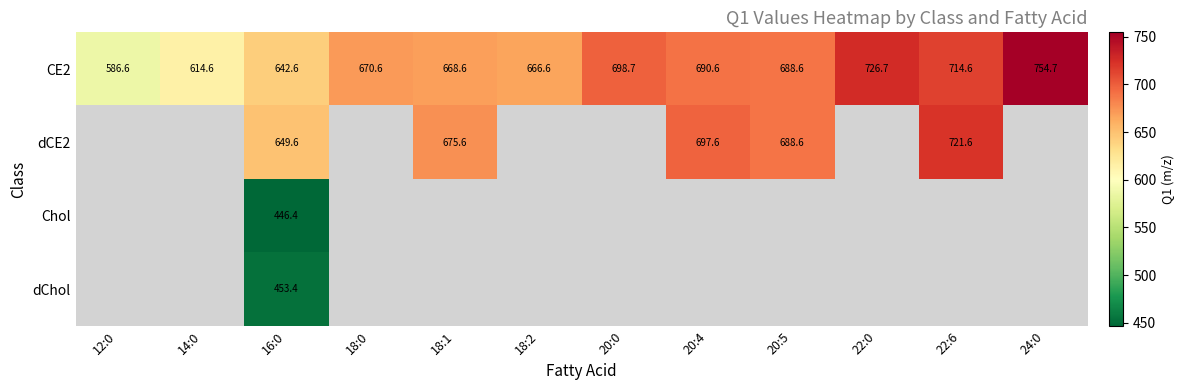

What is the sum of the CE2 values at 18:1 and 20:5?

1357.2